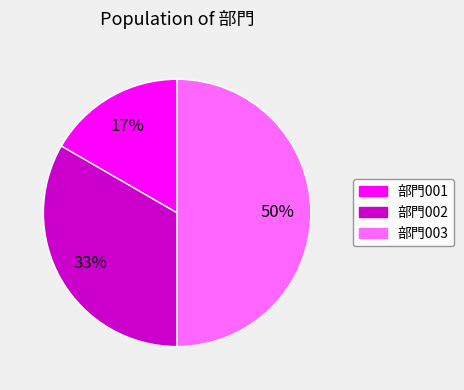

Does 部門001 account for over 50% of the chart?

No